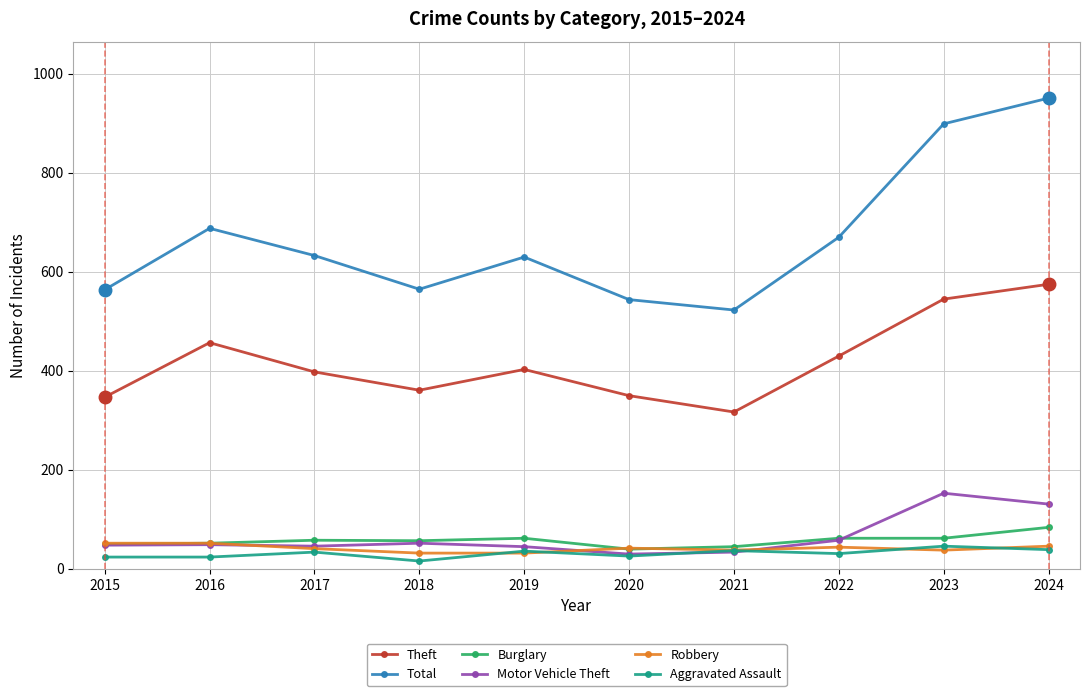

True or false: Theft and Robbery intersect in this chart.

False